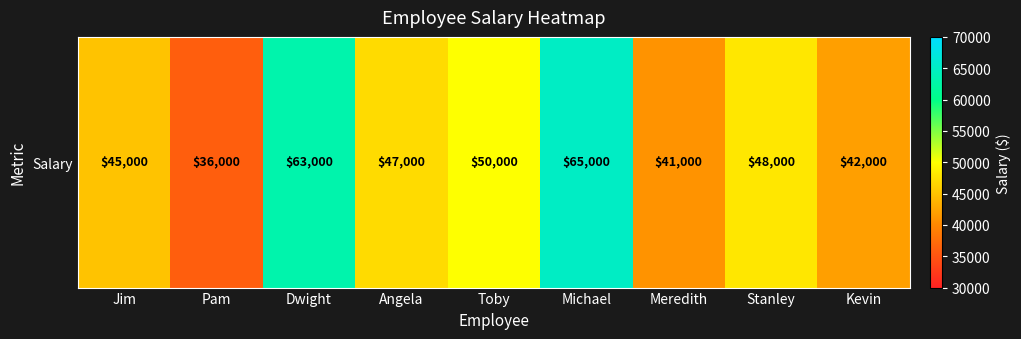

Rank the categories by value from highest to lowest.

Michael, Dwight, Toby, Stanley, Angela, Jim, Kevin, Meredith, Pam